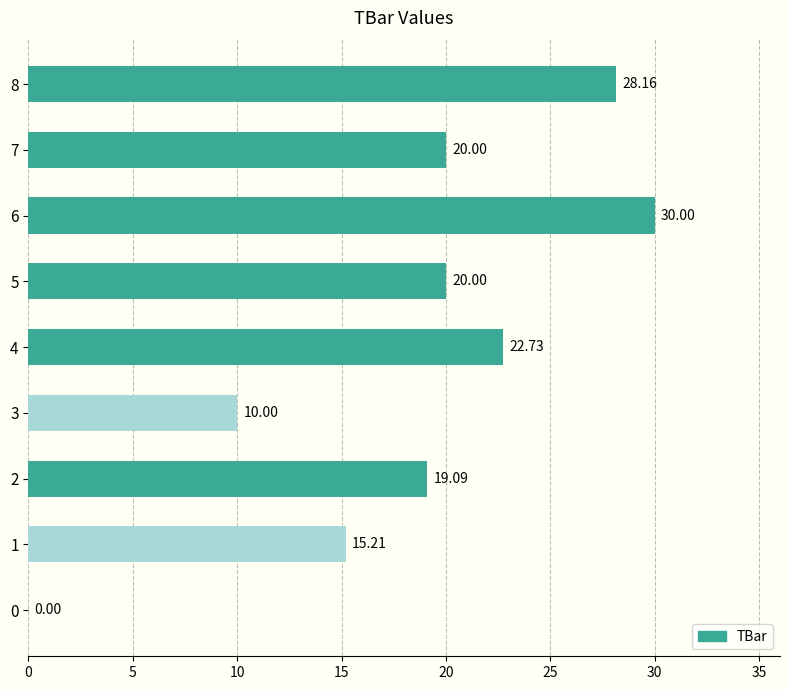

Are the bars horizontal?

Yes